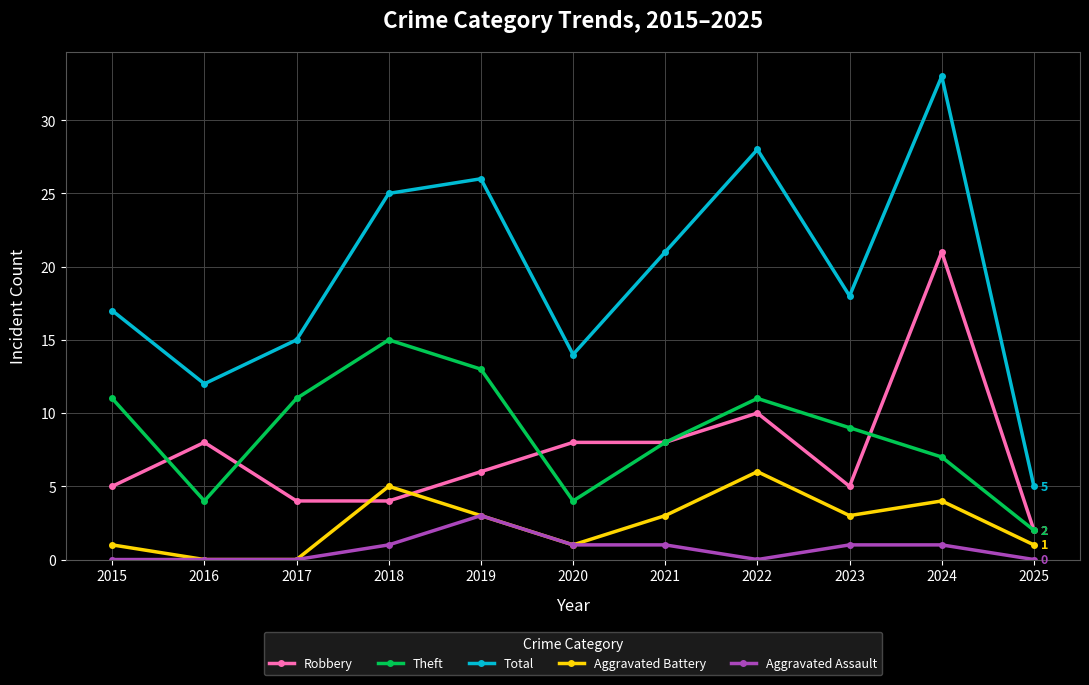

Which series has the largest total across all categories?

Total